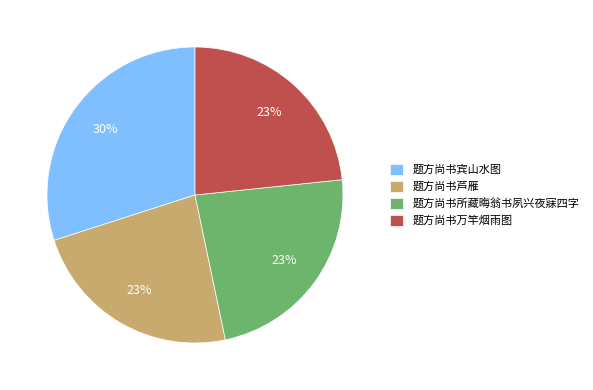

Between 题方尚书万竿烟雨图 and 题方尚书宾山水图, which is larger?

题方尚书宾山水图